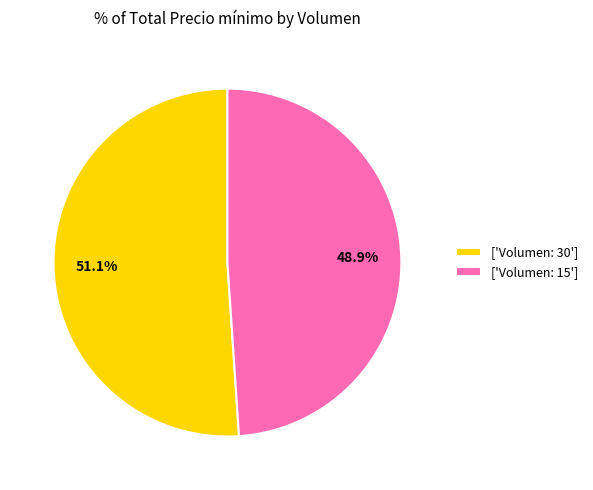

Is there any slice that represents more than half of the pie?

Yes